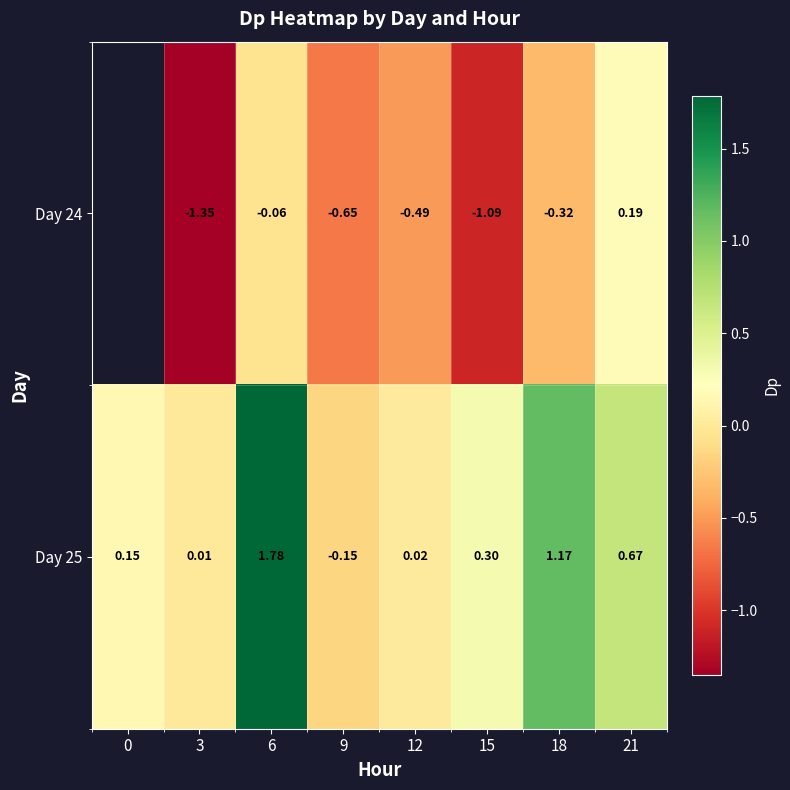

What is the average value of the Day 25 series?

0.5